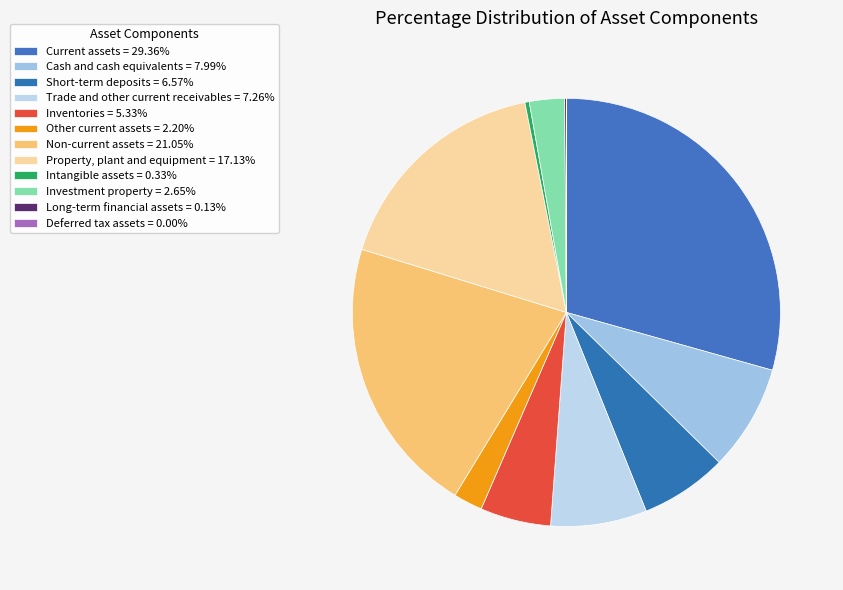

To the nearest percent, what is the average slice percentage?

8%